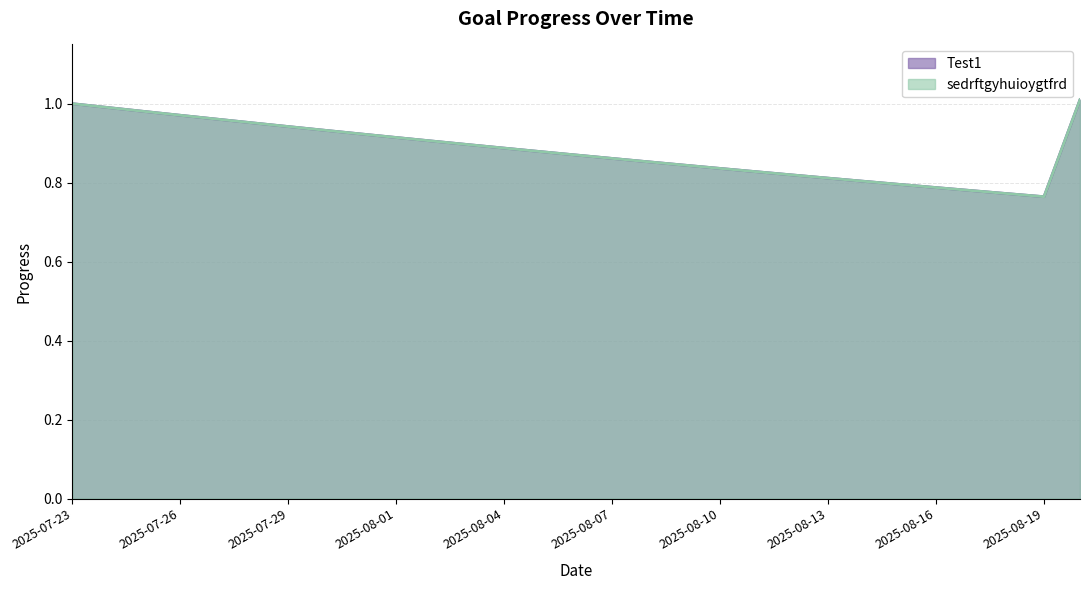

Is it true that Test1 equals 0.8 at 2025-08-09?

True